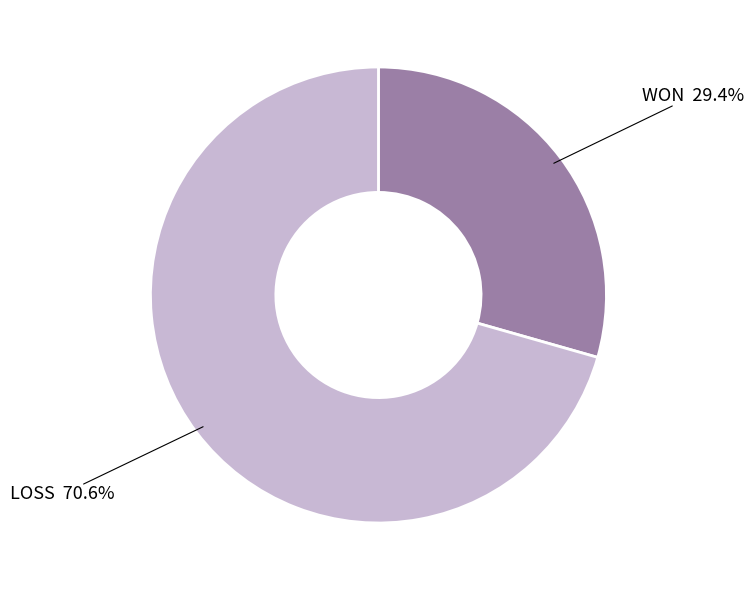

Does any single category account for the majority?

Yes